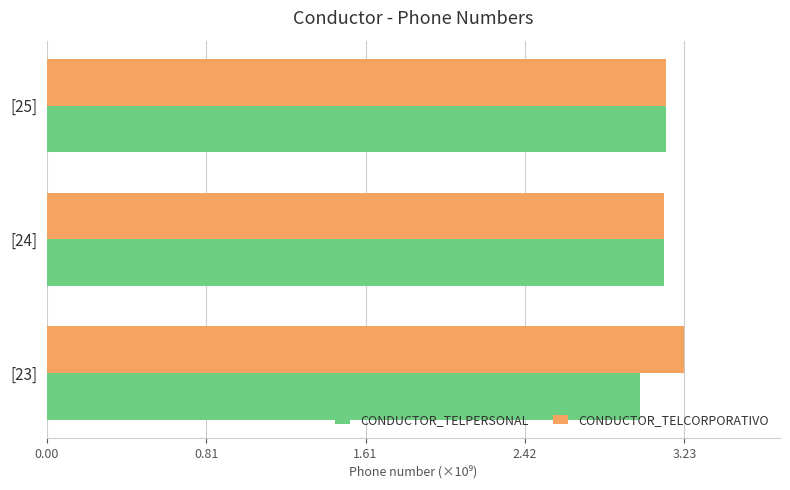

How many bars are there in each group?

2